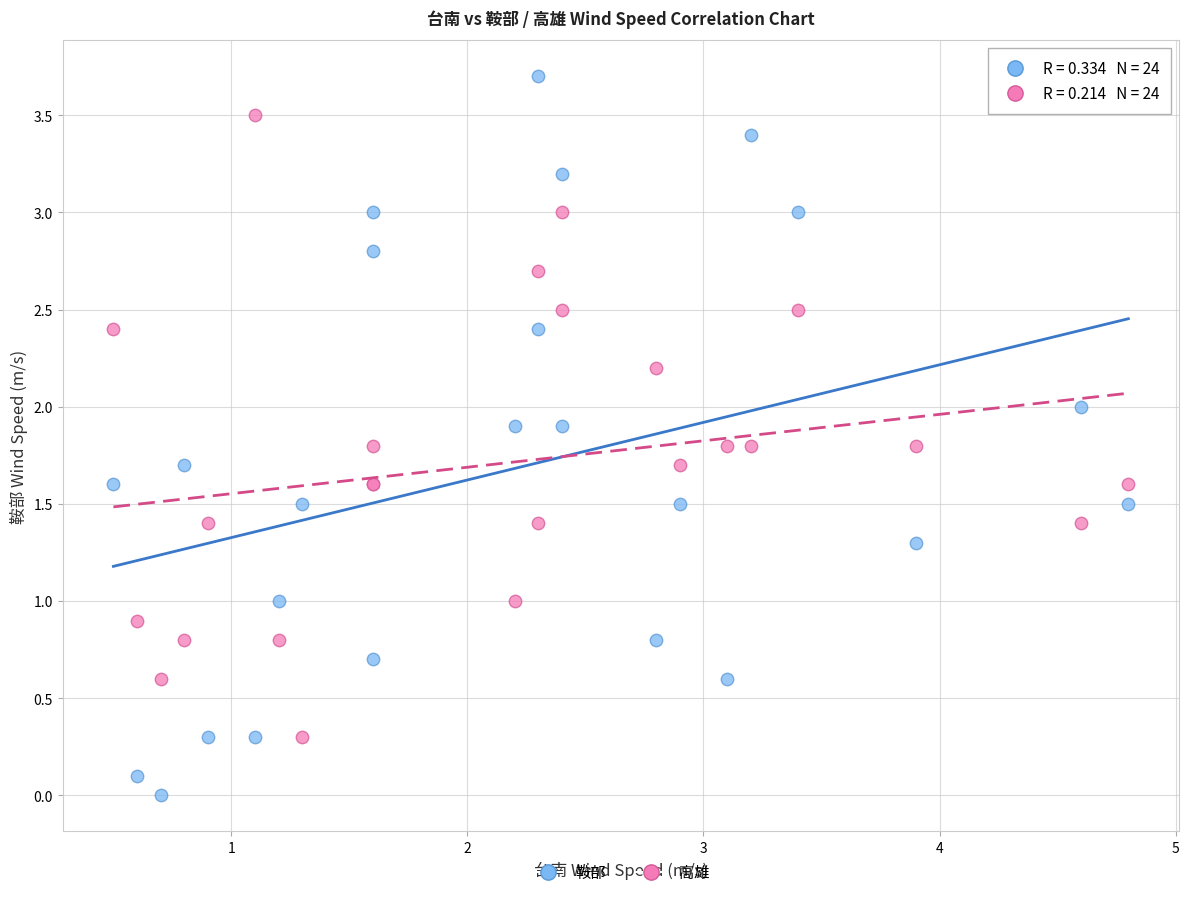

What are all the series names shown in the legend?

鞍部, 高雄